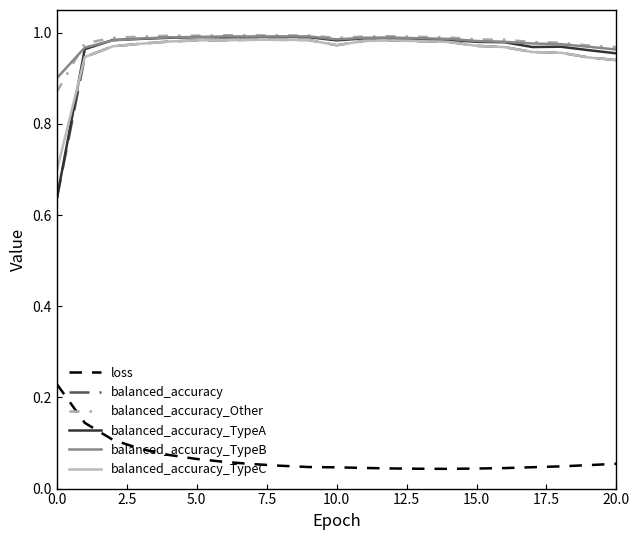

Which series has the largest range (max minus min)?

balanced_accuracy_TypeA